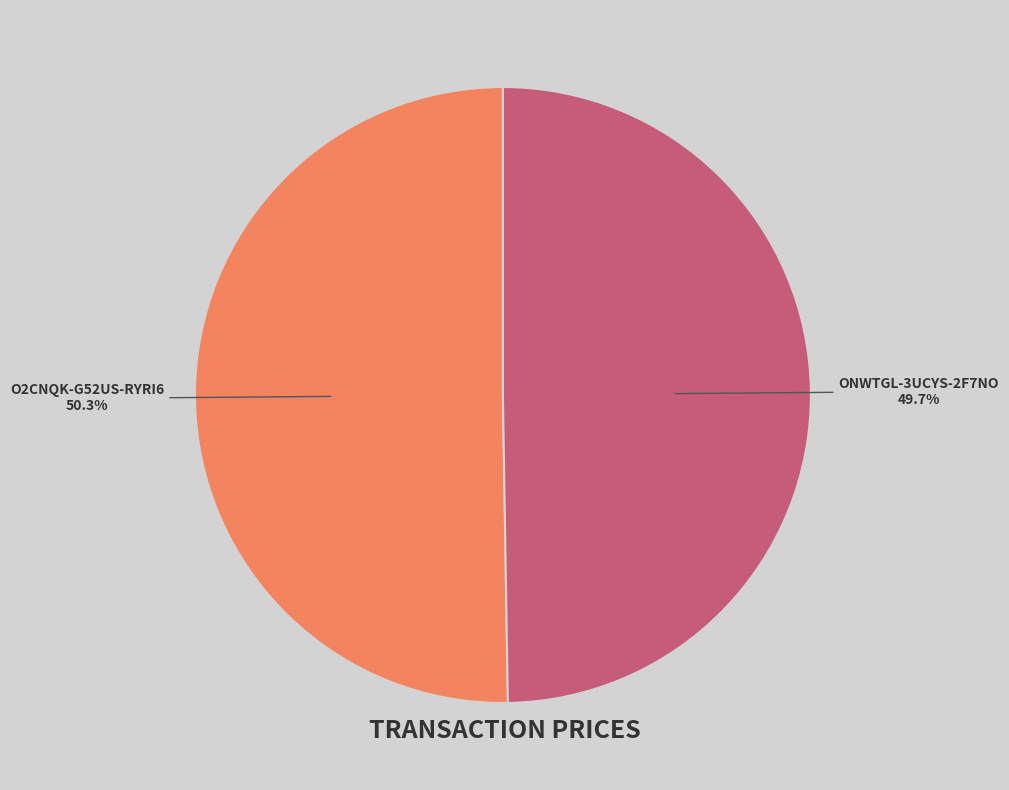

Does any single category account for the majority?

Yes